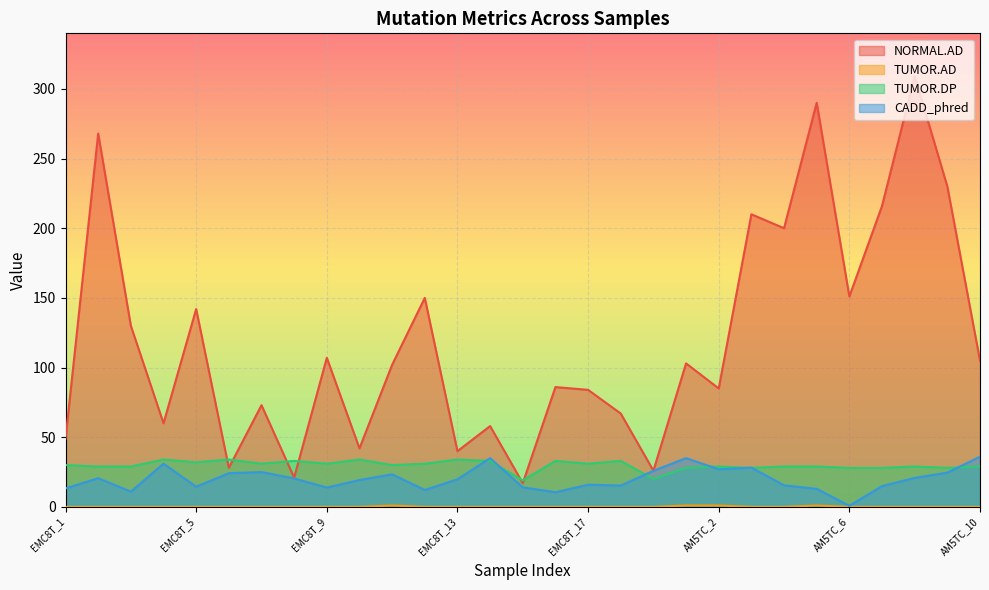

The value of TUMOR.AD at AM5TC_9 is 0.0. True or false?

True